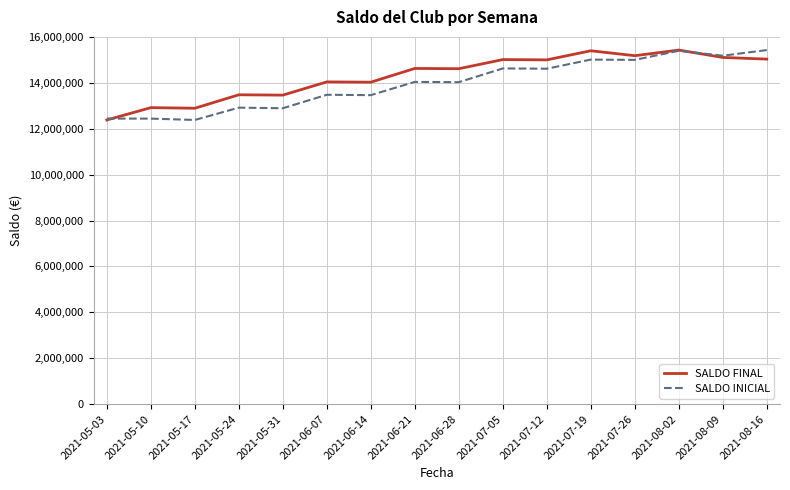

What is the greatest value displayed?

15425478.9